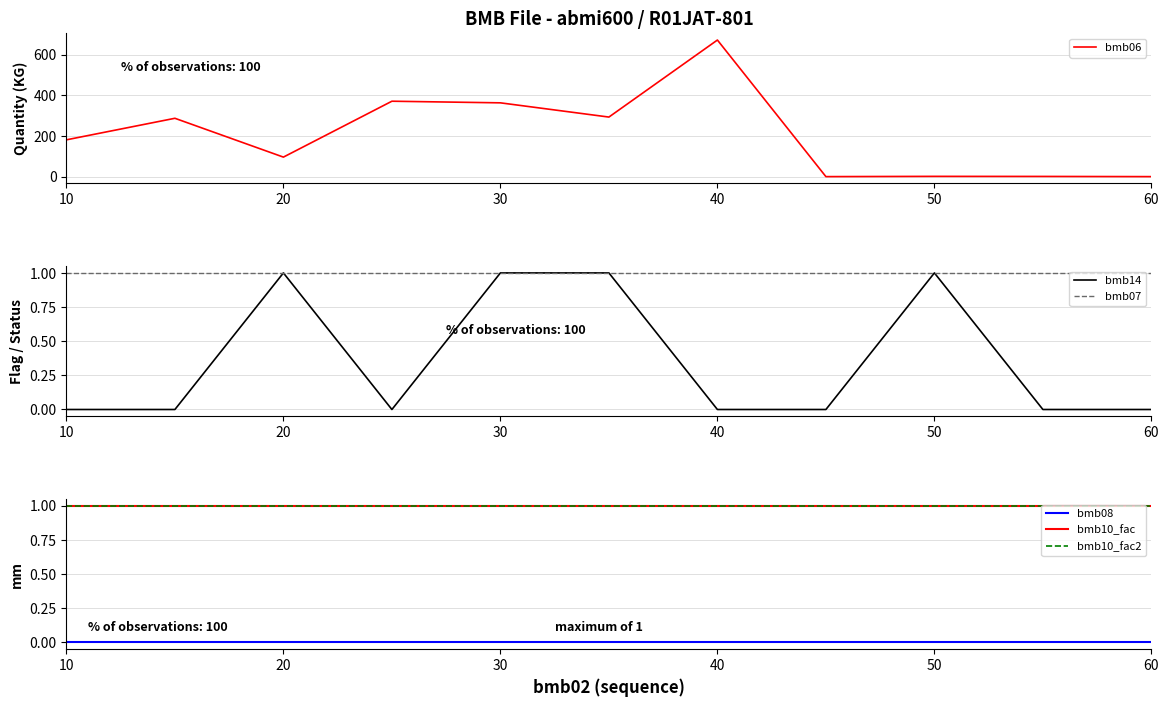

Where is bmb07 nearest to the value 1?

10